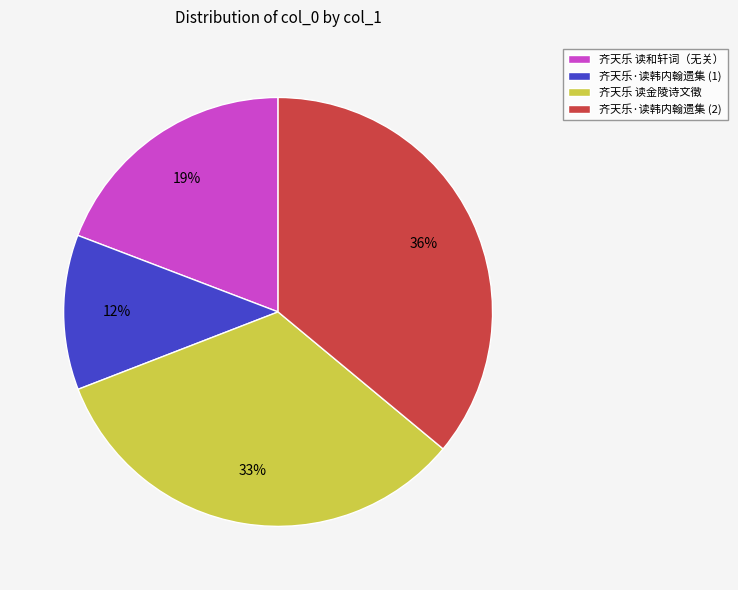

The 齐天乐 读金陵诗文徵 slice represents 33% of the pie. True or false?

True